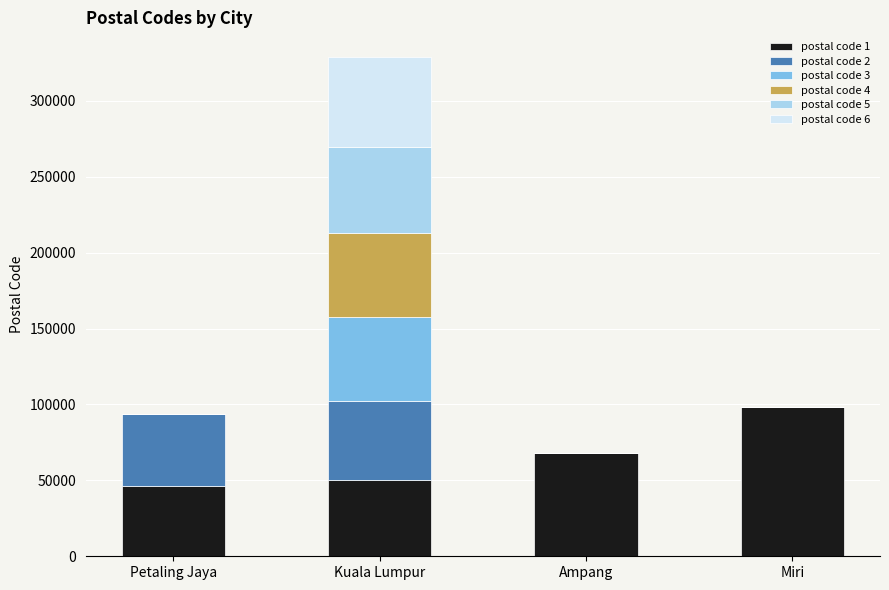

The value of postal code 1 at Ampang is 120329. True or false?

False